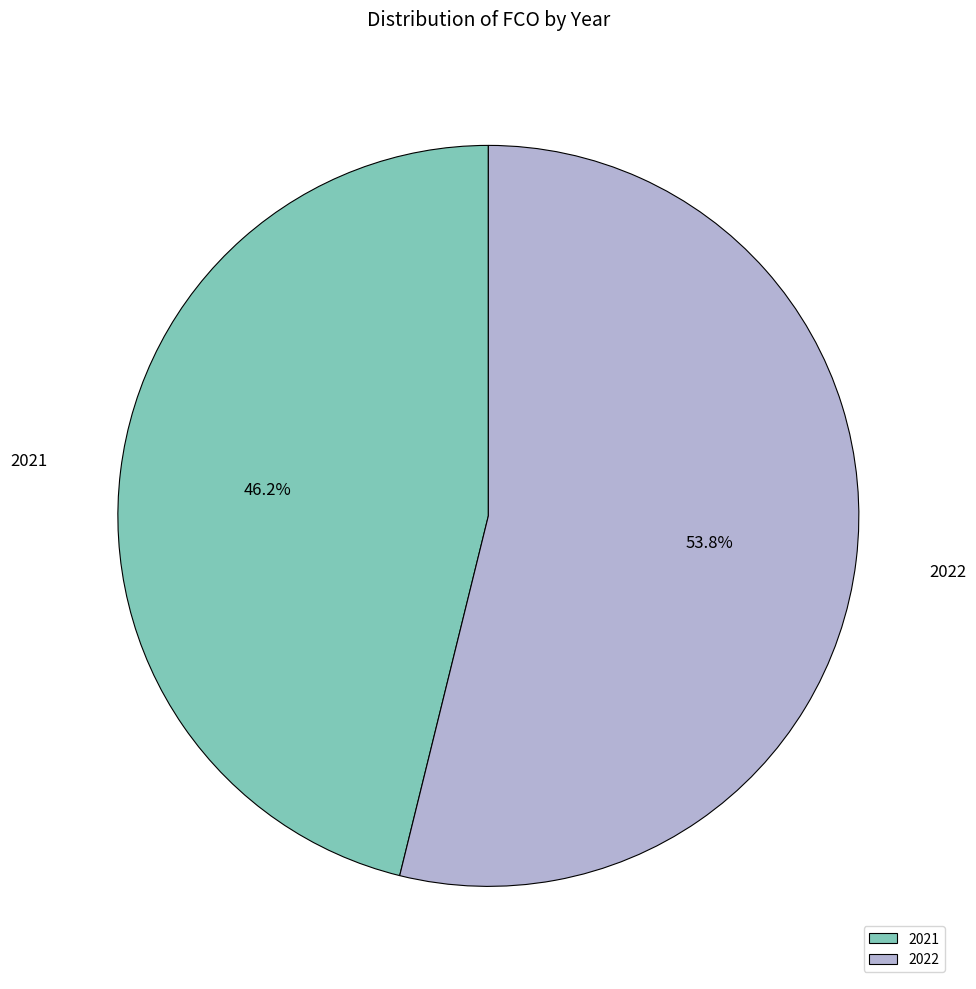

To the nearest percent, what is the difference between the 2021 and 2022 slice percentages?

8%